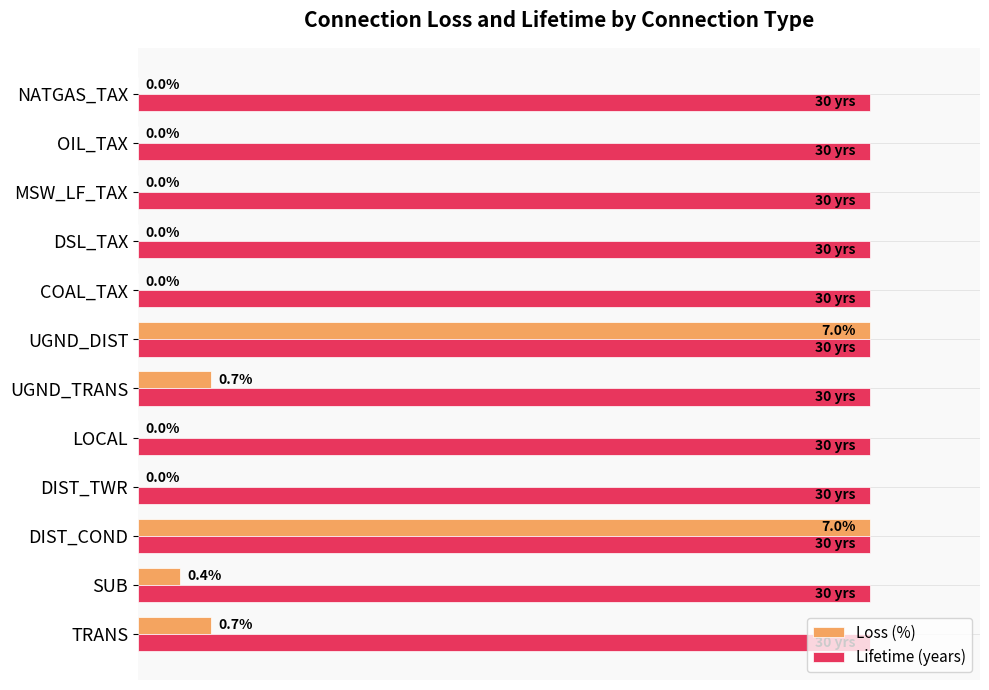

Which series has the largest total across all categories?

Lifetime (years)